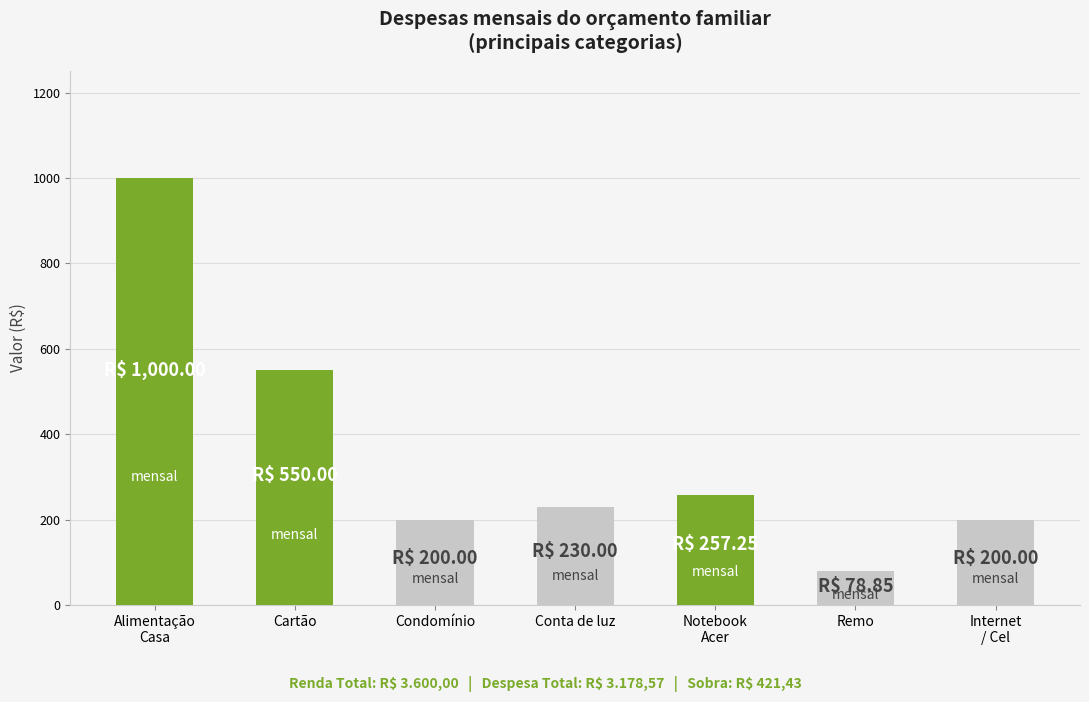

Is it true that the value at Alimentação
Casa is 1000.0?

True